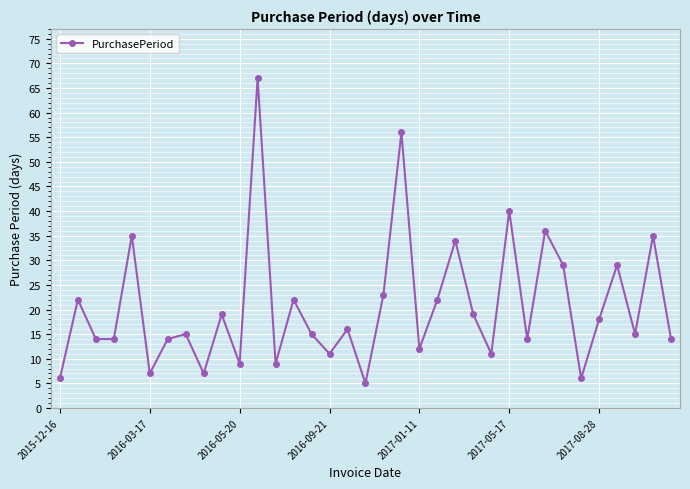

What is the difference between the maximum and second lowest values?

61